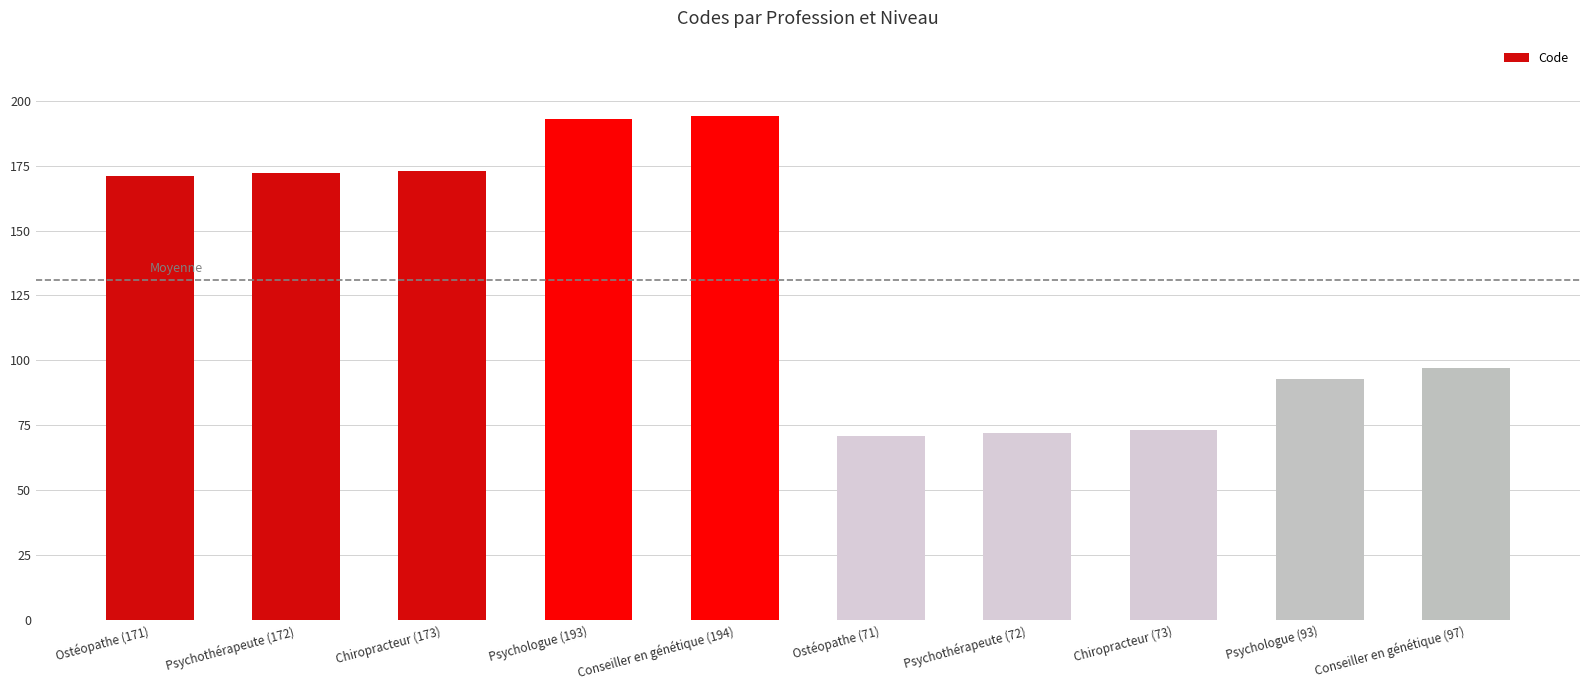

Is it true that the value at Conseiller en génétique (97) is 67?

False